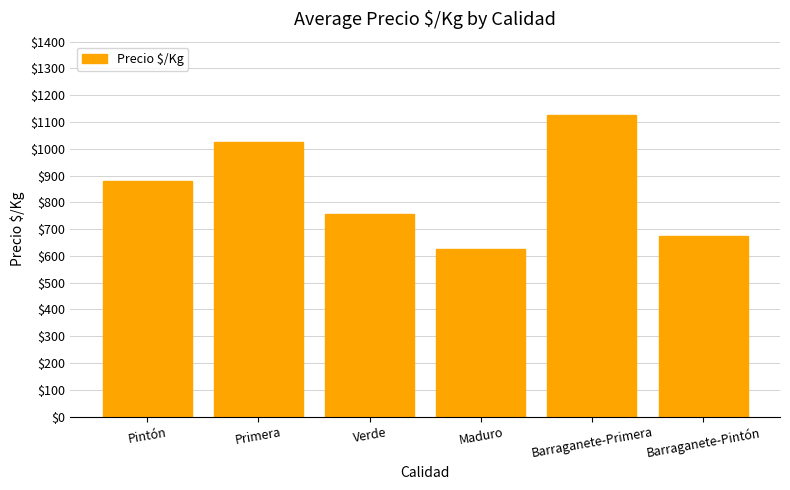

Count the number of data series in this chart.

1